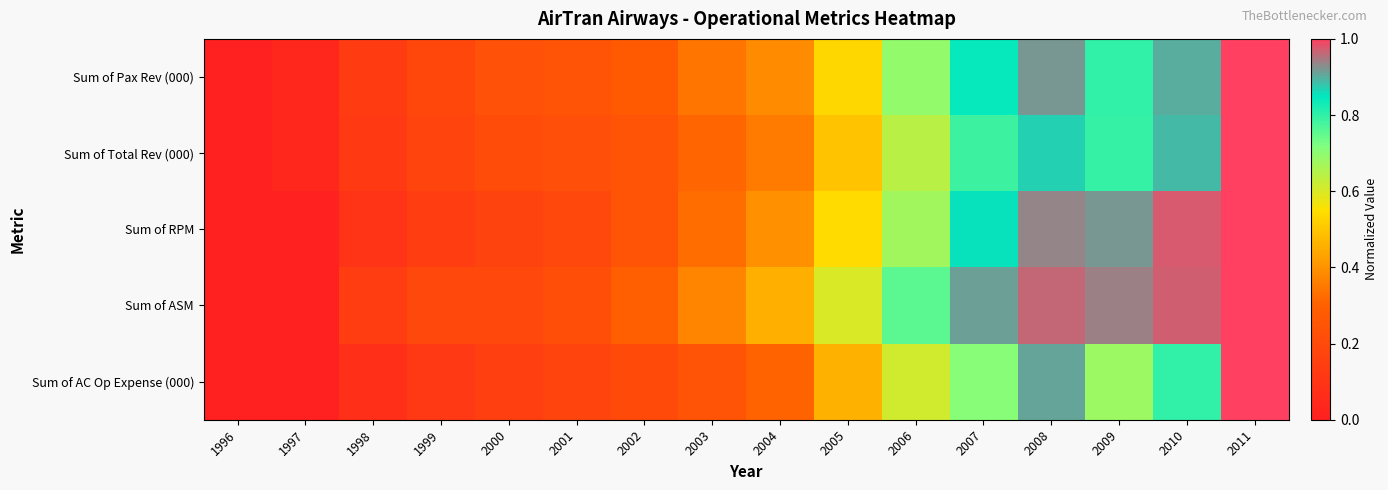

What is the total value across all series at 2000?

1.0